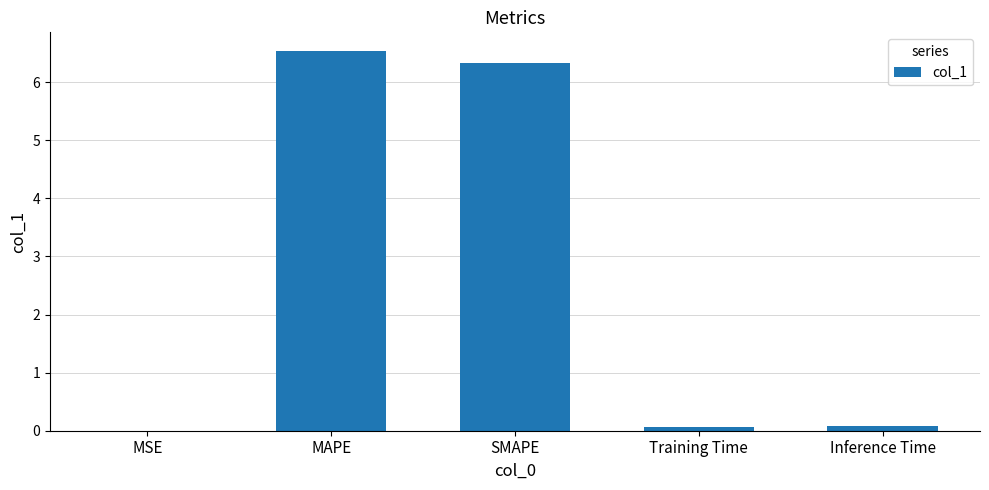

Read the value at MAPE.

6.5